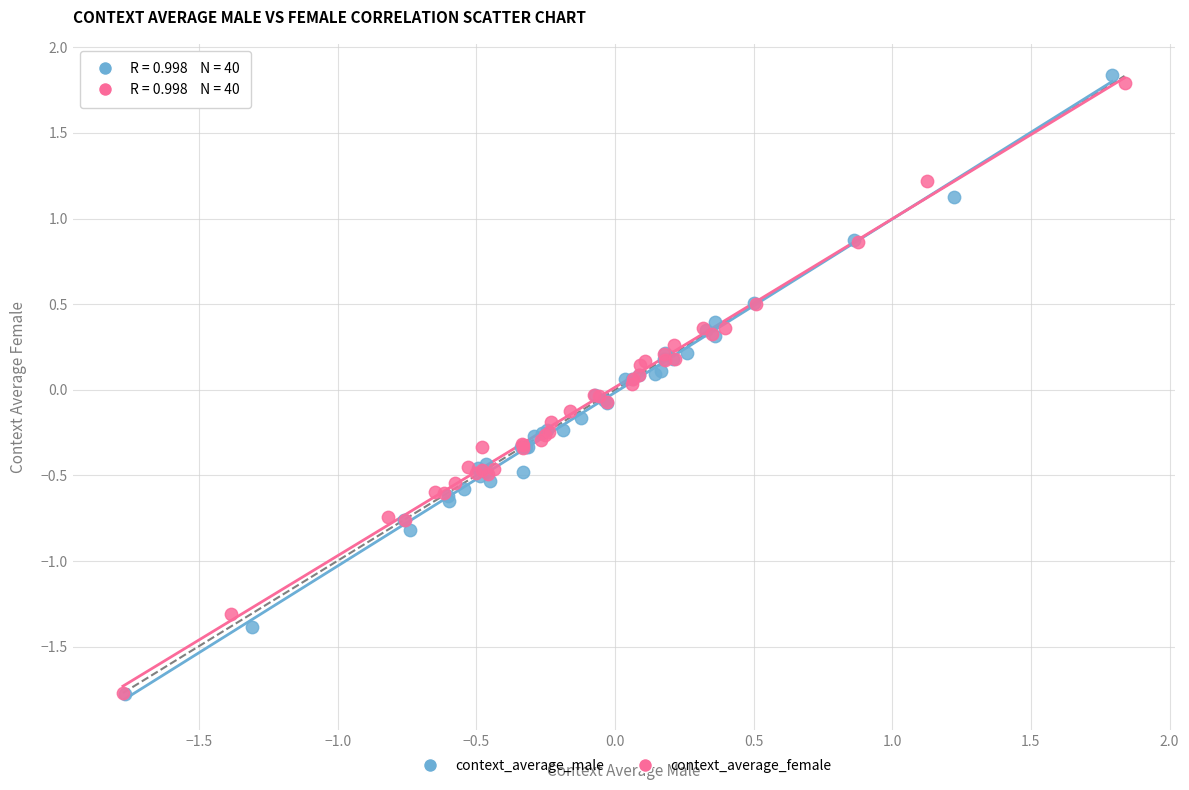

Which series has the largest Y range (max minus min)?

context_average_male